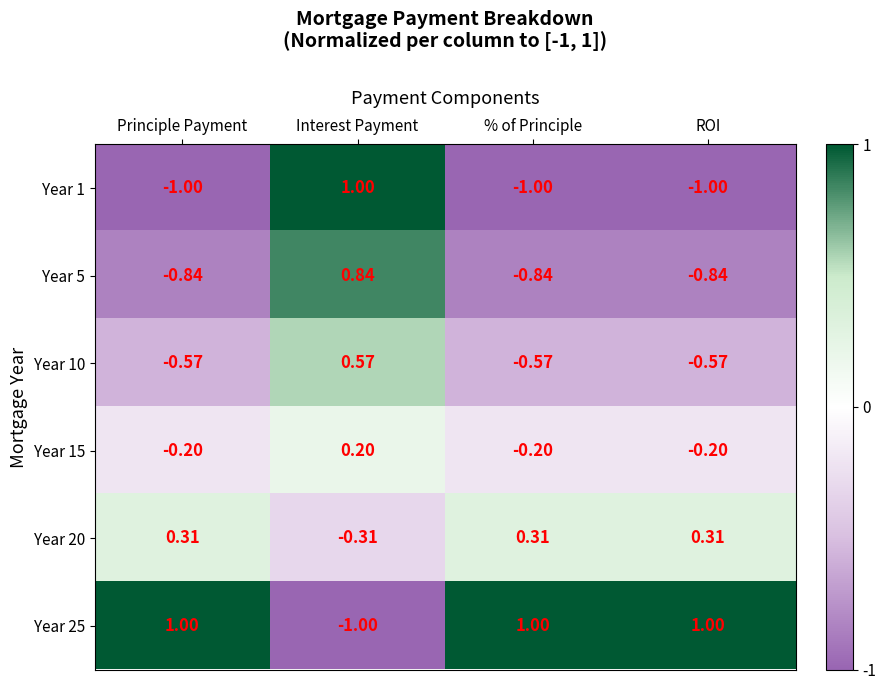

At which category is the sum across all series the highest?

Interest Payment